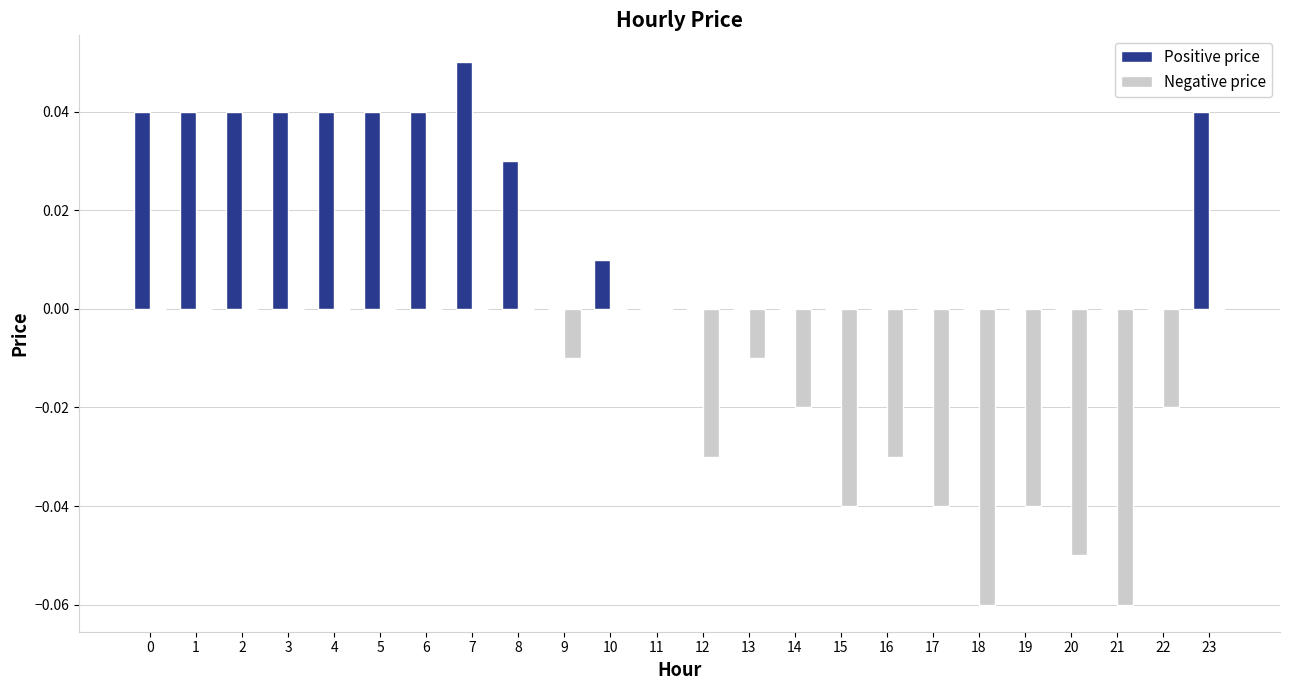

Which category has the highest value in the Positive price series?

7